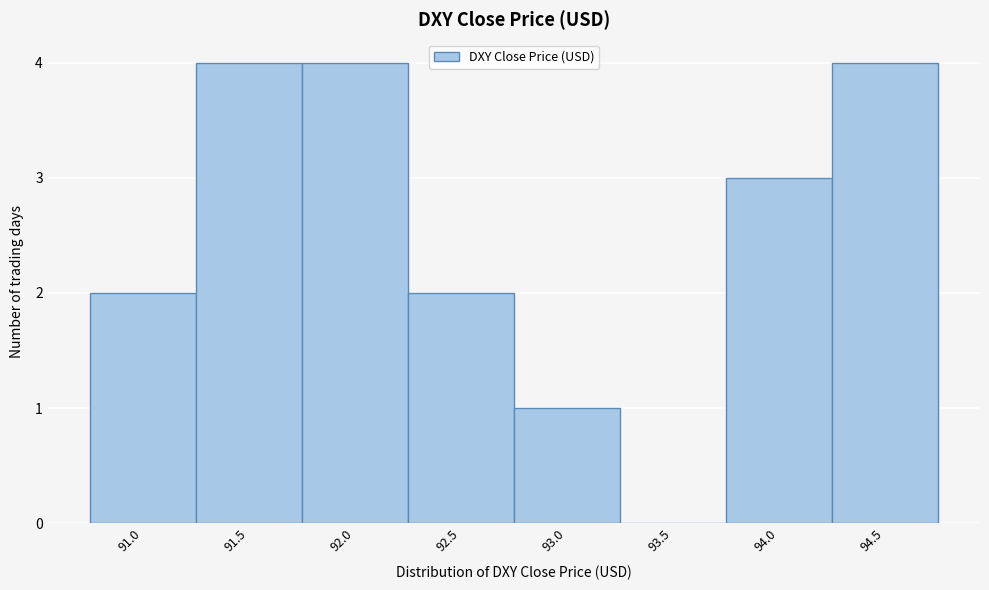

Reading right to left, extract all data points from this chart.

94.5=4	94.0=3	93.5=0	93.0=1	92.5=2	92.0=4	91.5=4	91.0=2